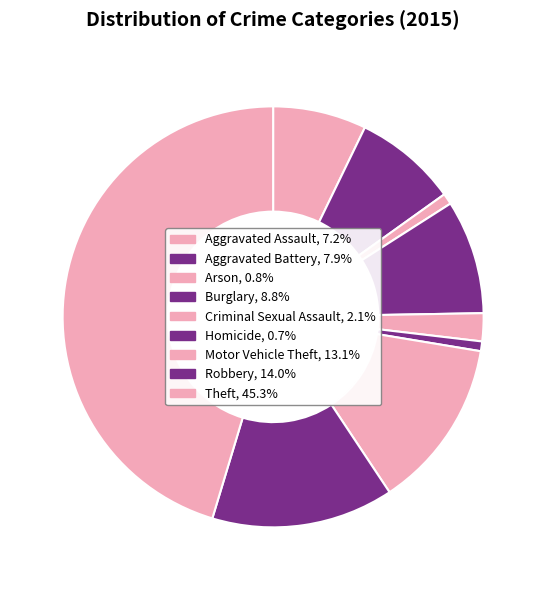

Count the number of slices in the pie.

9